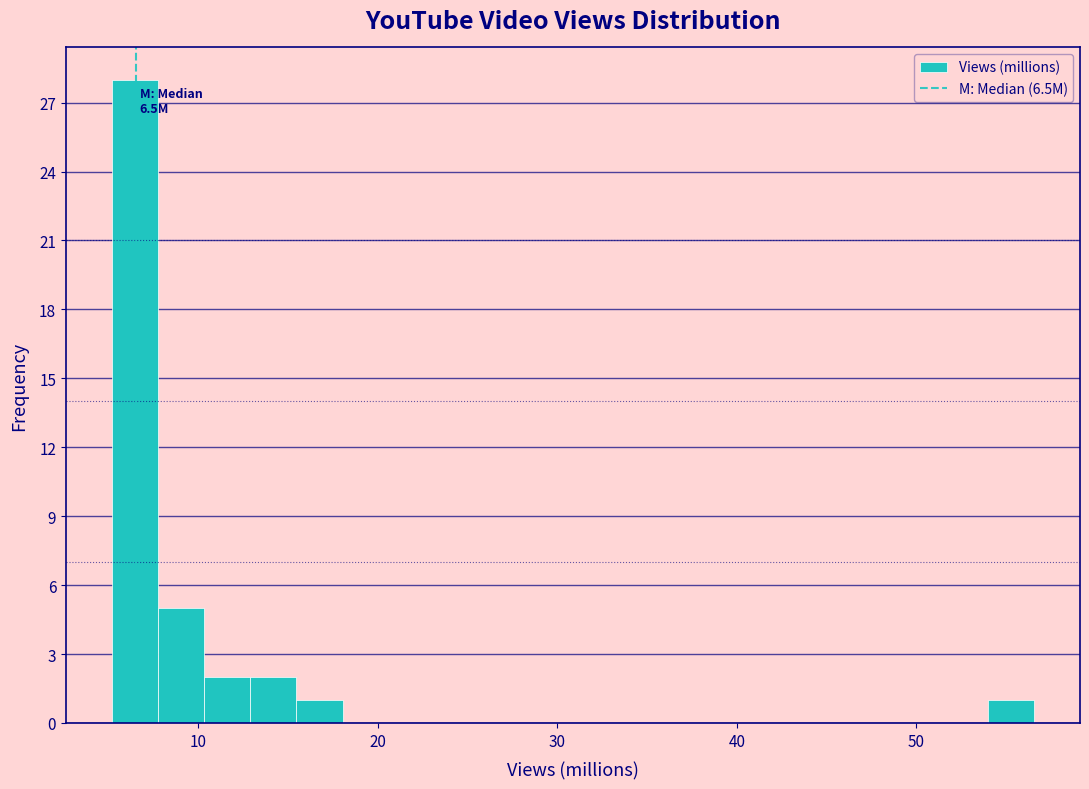

Around what value on the x-axis is the tallest bar? Give the approximate position of its centre, as read against the axis.

6